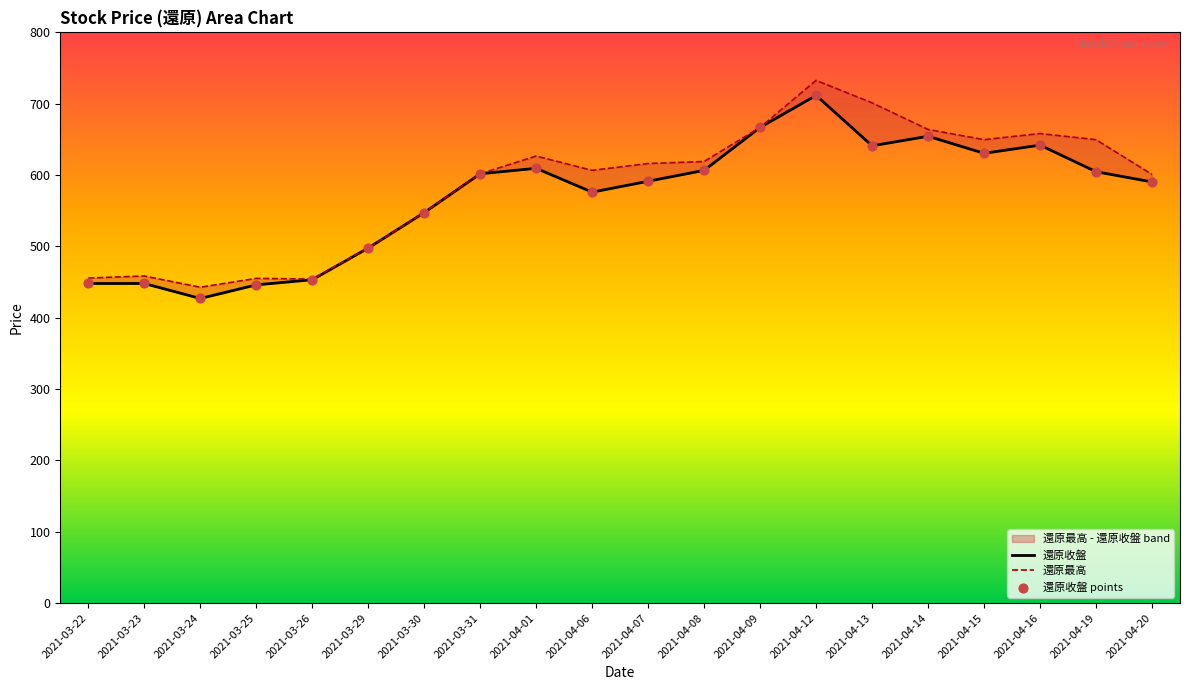

What is the total value across all series at 2021-03-26?

907.5